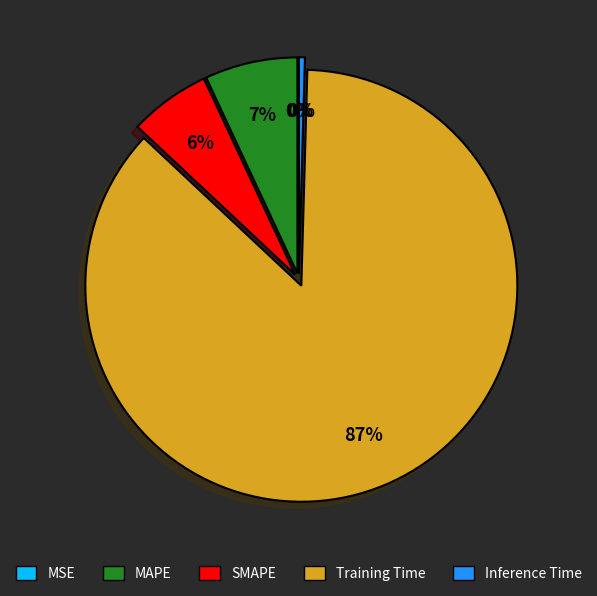

To the nearest percent, what is the difference between the MAPE and Training Time slice percentages?

80%